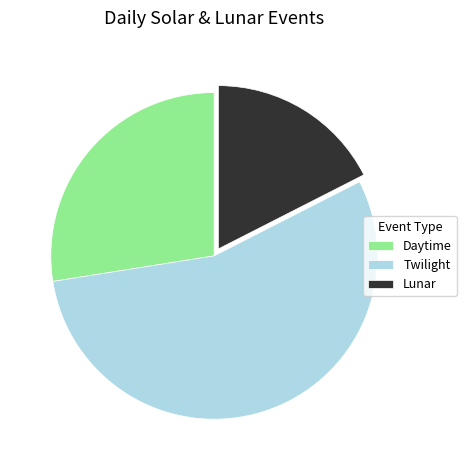

Count the number of slices in the pie.

3